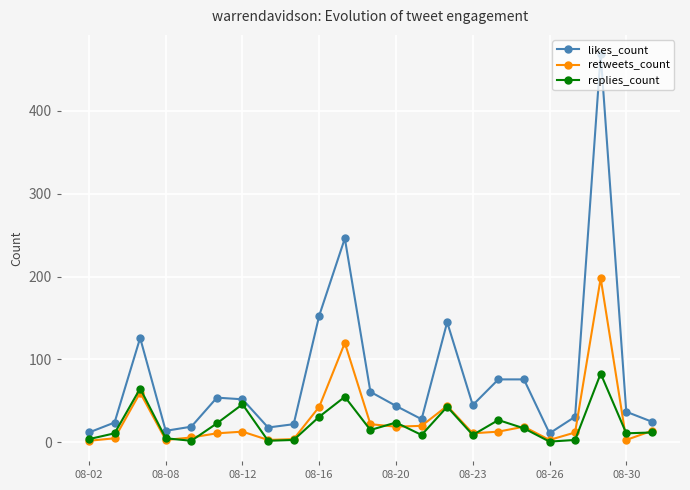

What is the difference between the second highest and minimum values in the replies_count series?

64